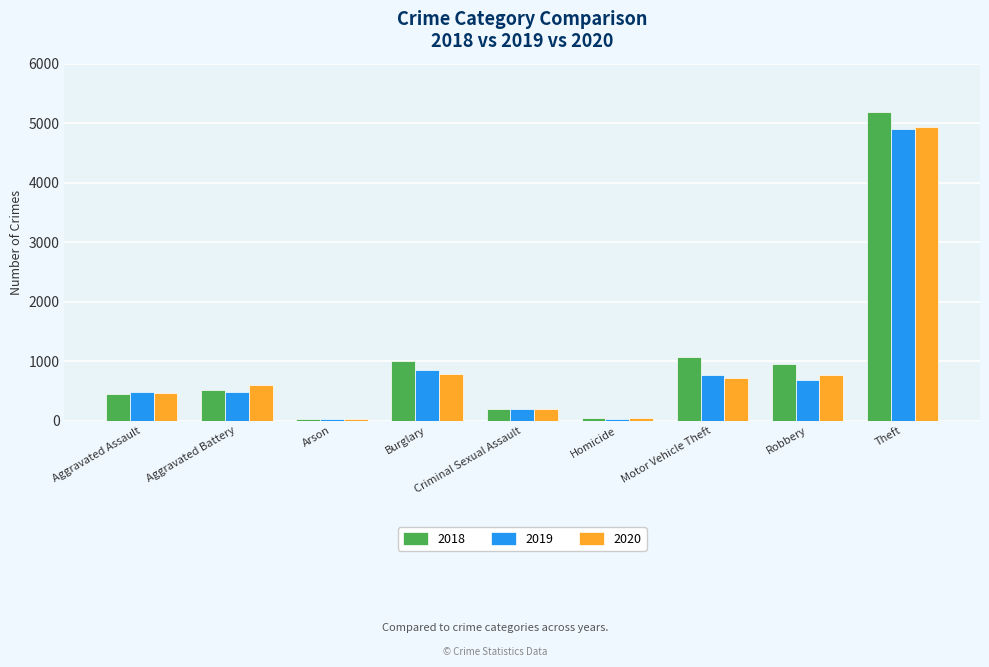

The value of 2018 at Robbery is 947. True or false?

True